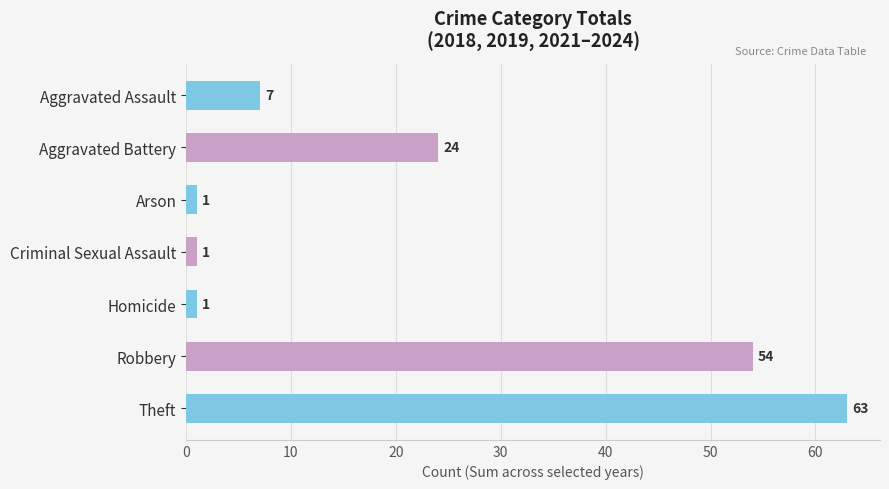

Approximately how many times larger is the value at Robbery compared to Homicide?

54.0